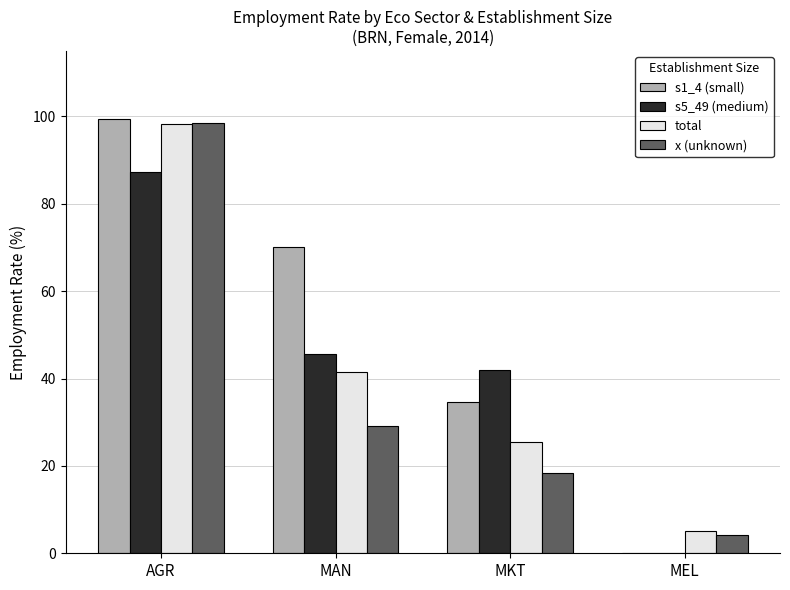

What is the maximum value for x (unknown)?

98.5